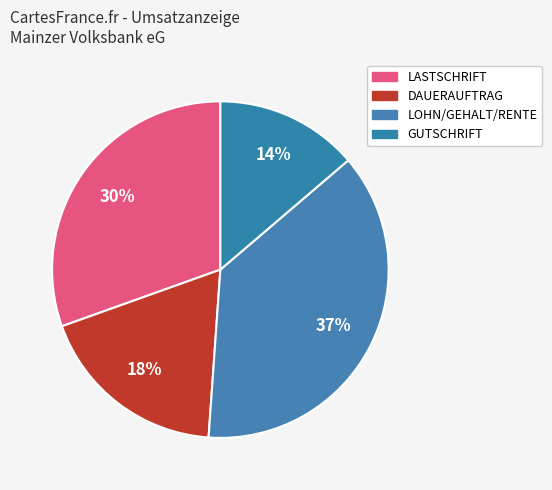

Count the number of slices in the pie.

4